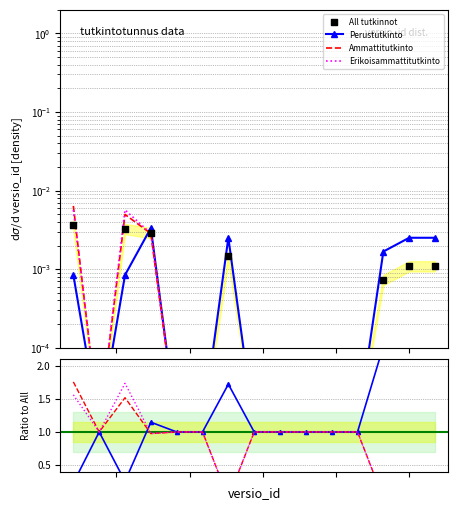

At how many categories does at least one series exceed 1?

7